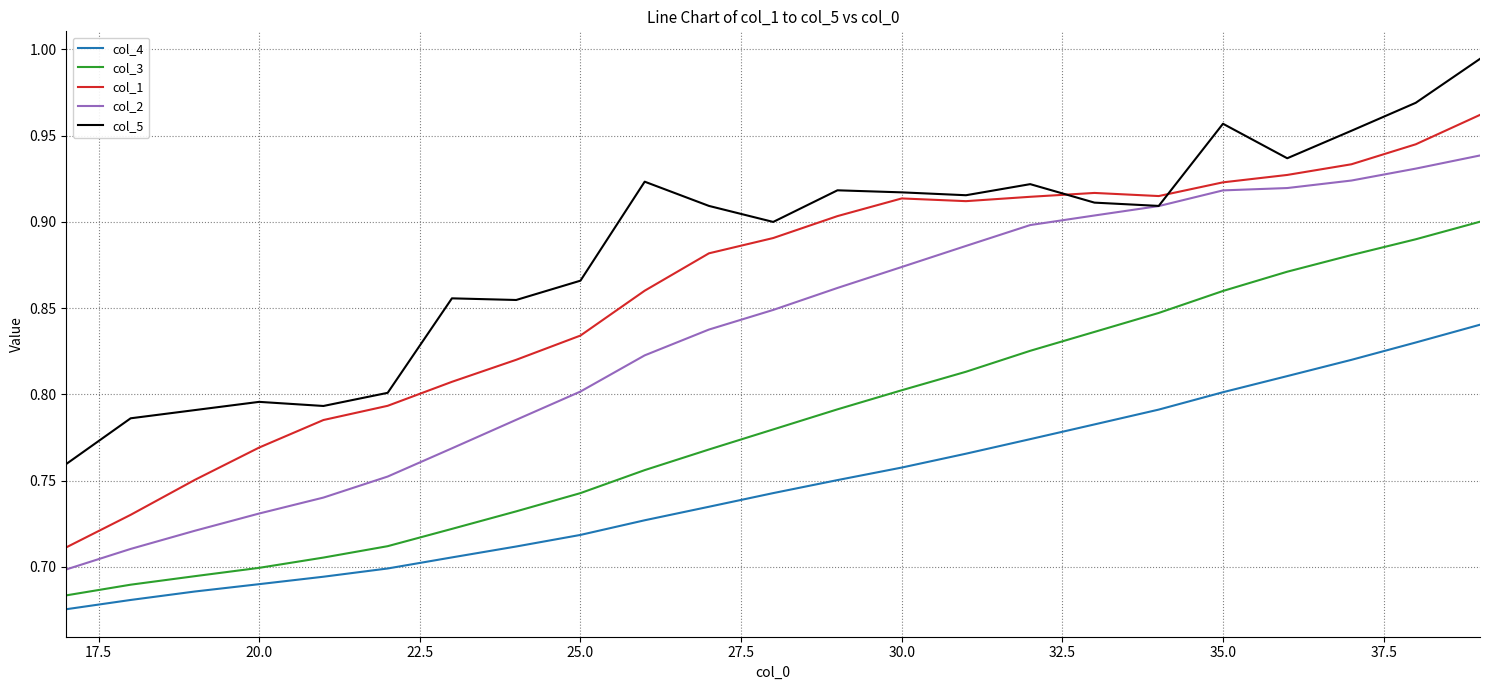

Rank the series by their maximum value, from highest to lowest.

col_5, col_1, col_2, col_3, col_4